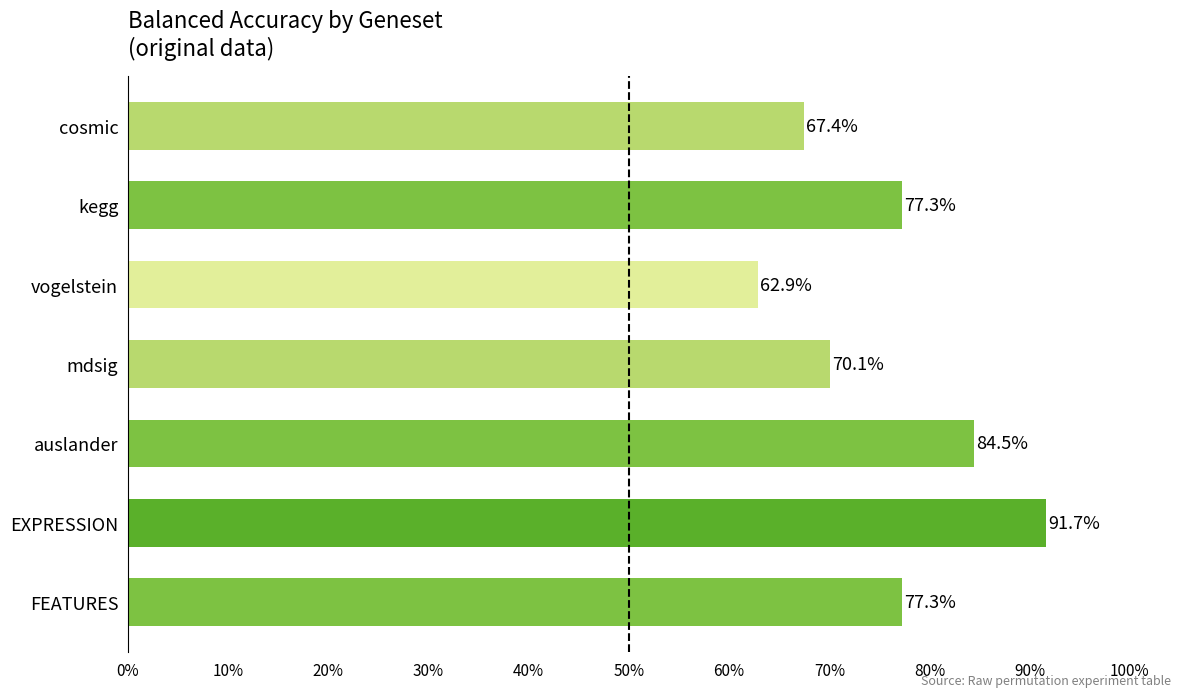

Are the bars grouped side by side (vs. stacked)?

No